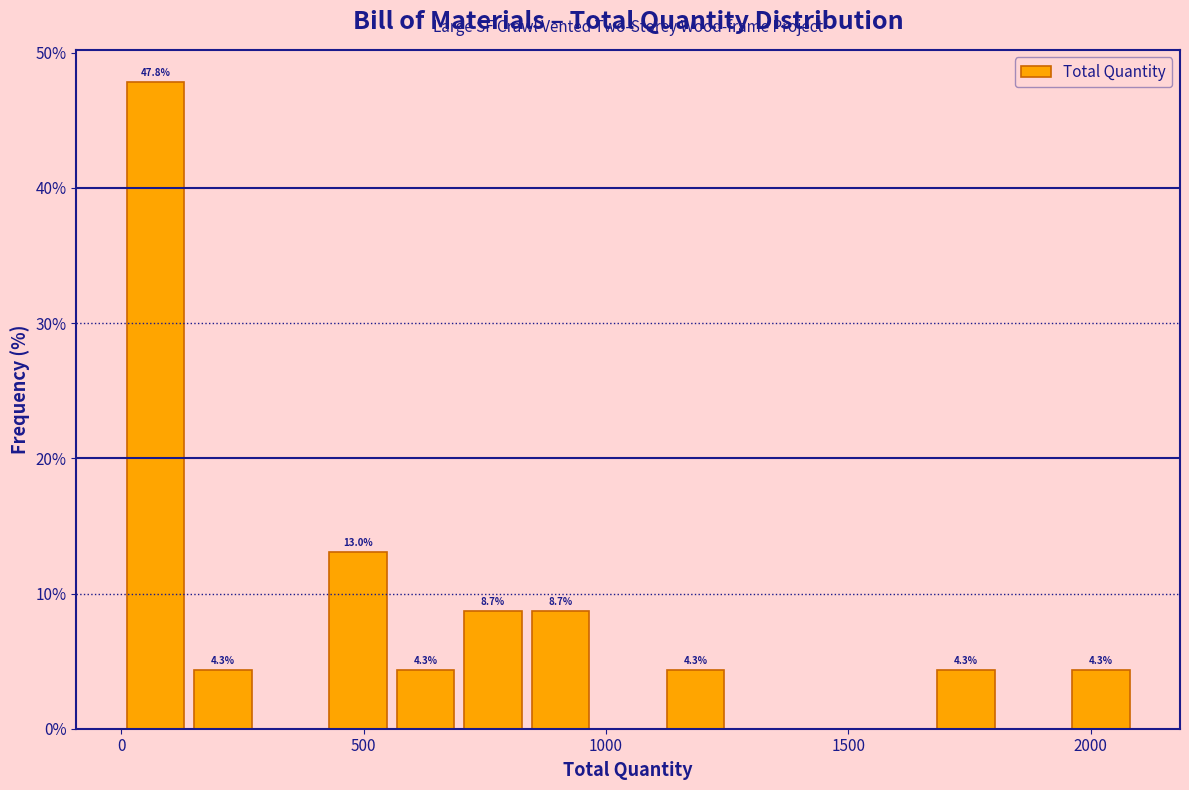

Around what value on the x-axis is the tallest bar? Give the approximate position of its centre, as read against the axis.

50